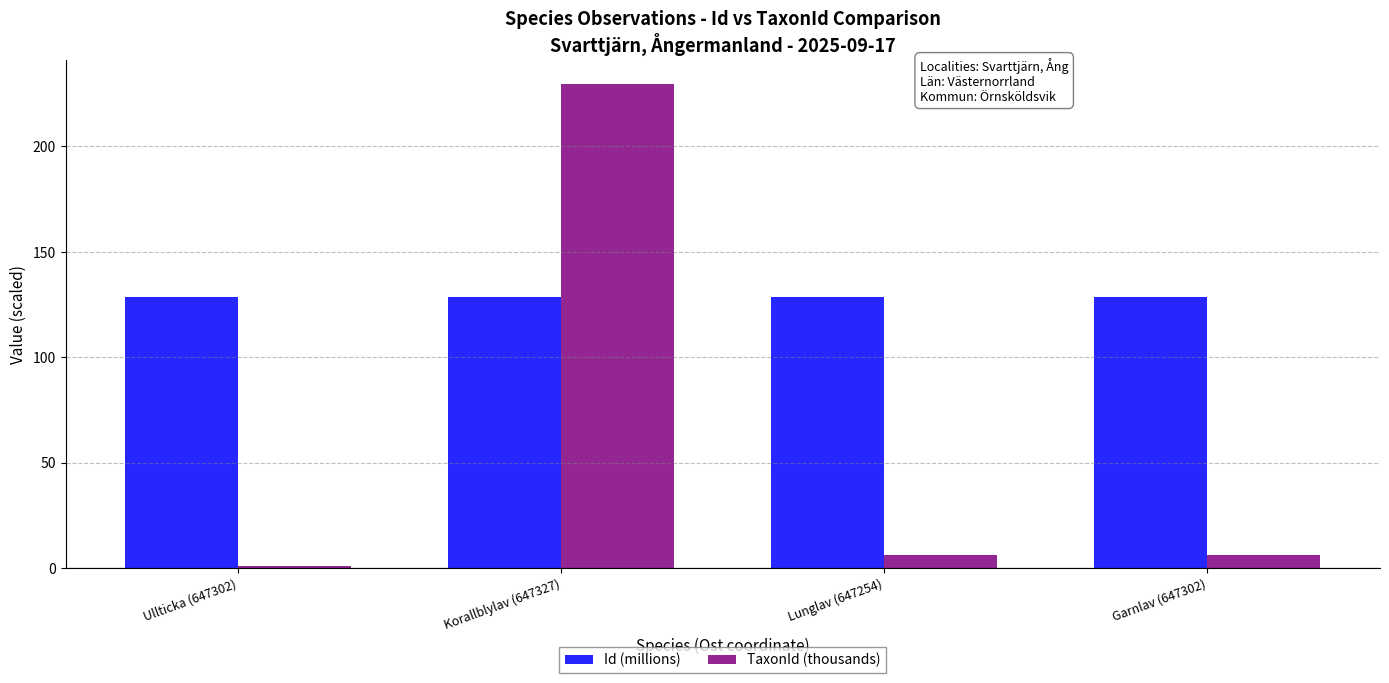

Read the TaxonId (thousands) value at Garnlav (647302).

6.4